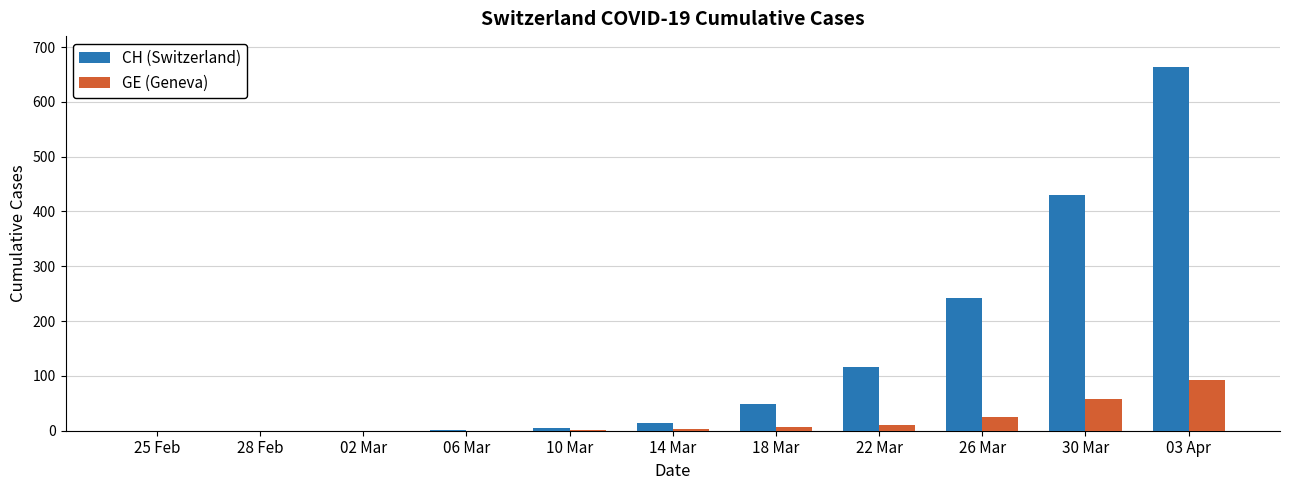

Where is CH (Switzerland) nearest to the value 332?

26 Mar